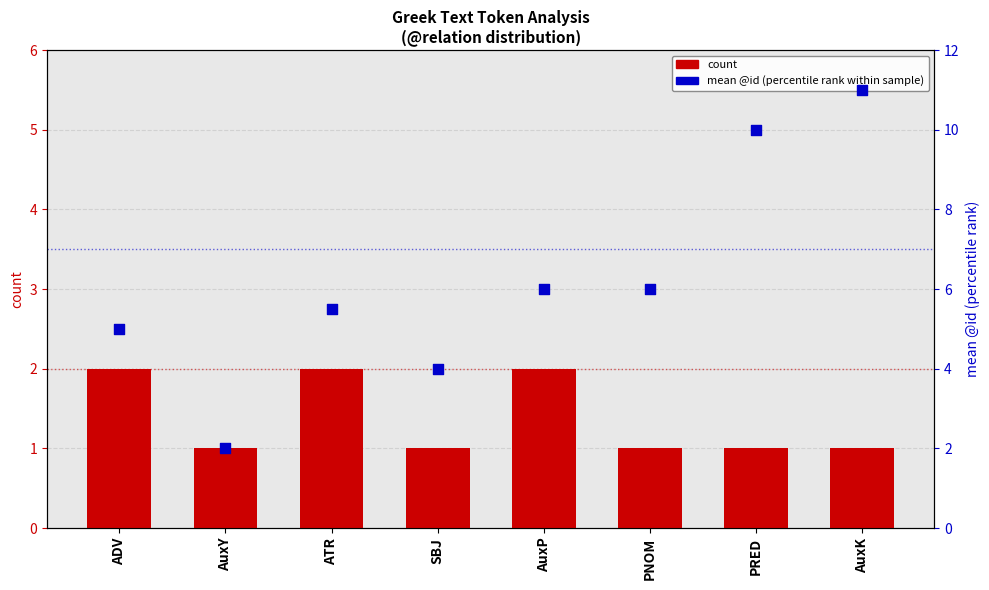

Which series contains the lowest Y value?

count